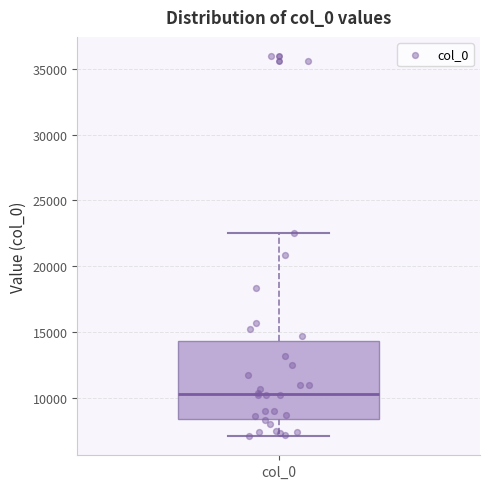

Transcribe this box plot: give where the median line is, the range the box spans, and where the two whiskers end, as read against the y-axis. The values are not printed on the chart, so give them approximately, as read against the axis.

median 10500, box 8500 to 14500, whiskers 7000 to 22500